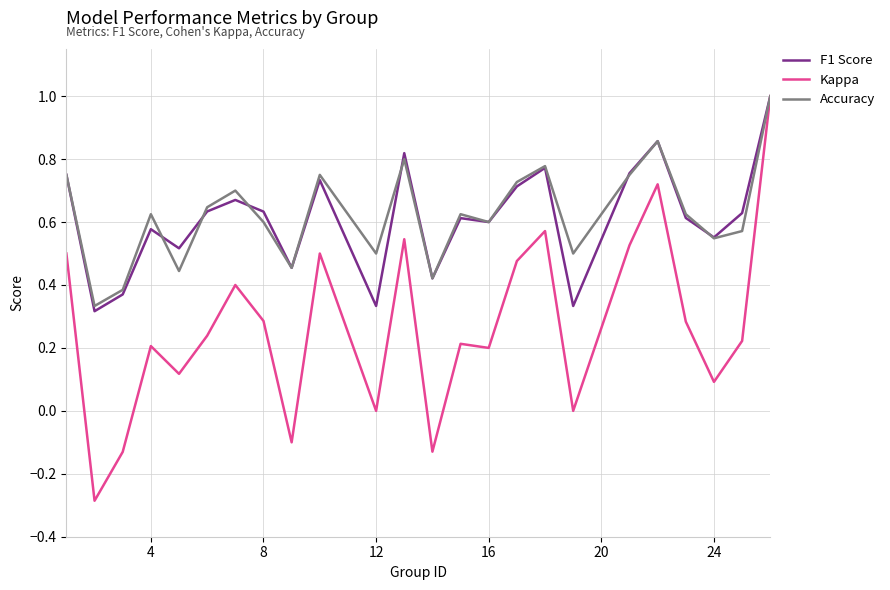

How many series are shown in this chart?

3